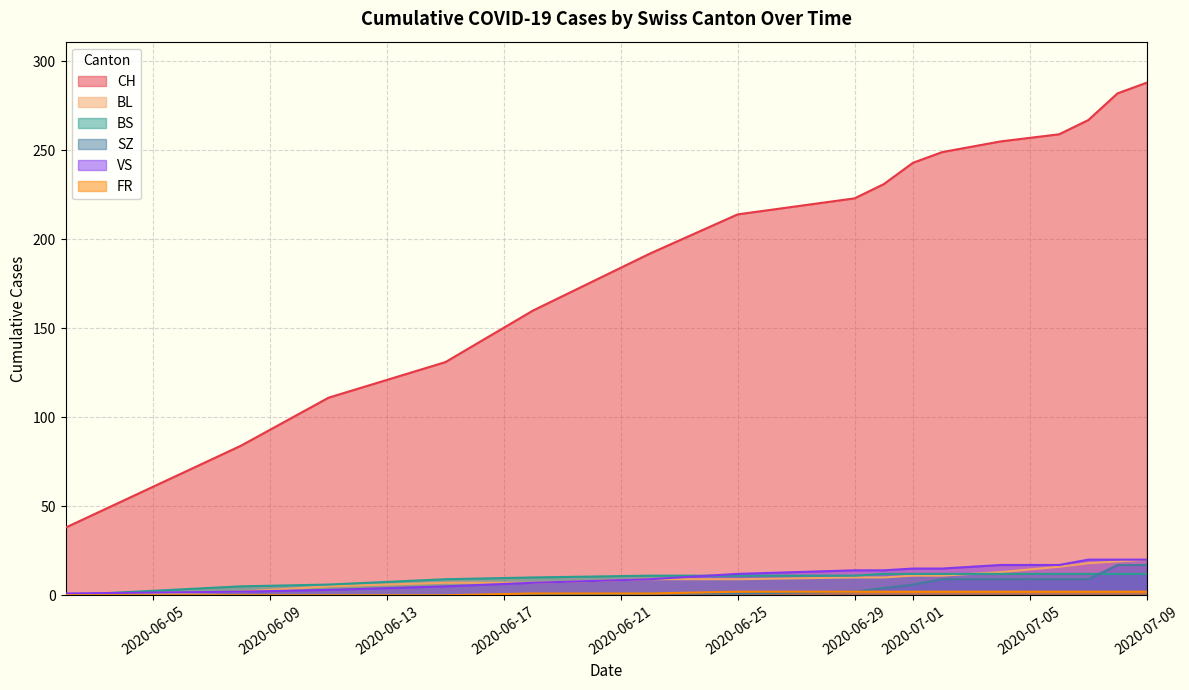

After their last crossing, which series has the higher values: BS or VS?

VS